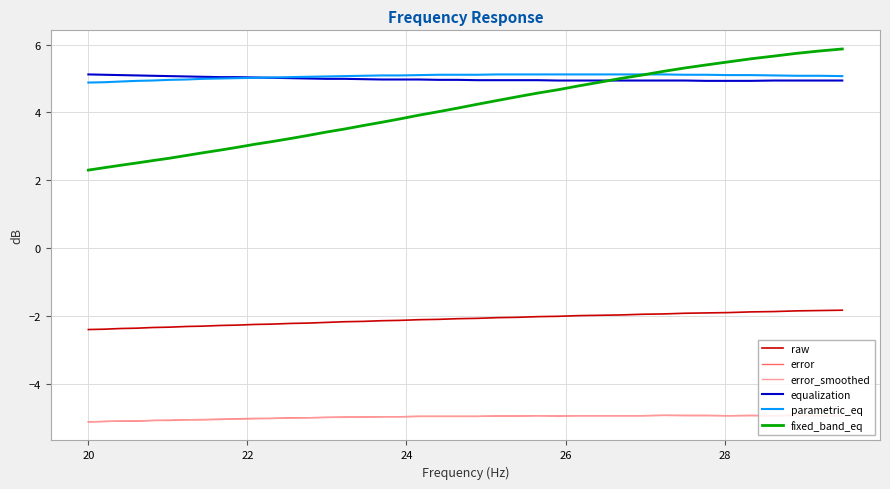

What is the highest value of the fixed_band_eq series?

5.9